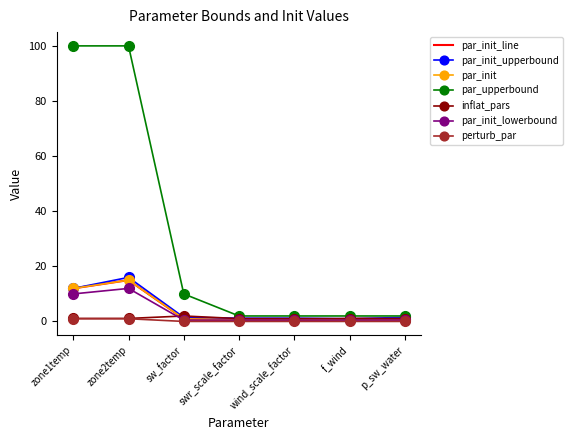

List the series in order of their peak value, highest first.

par_upperbound, par_init_upperbound, par_init, par_init_lowerbound, inflat_pars, perturb_par